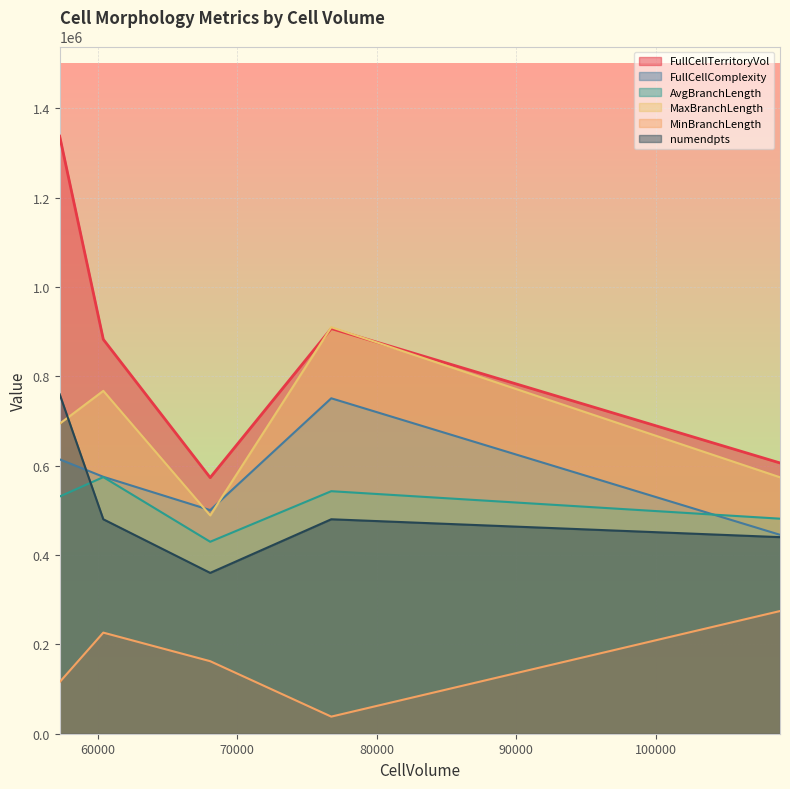

The FullCellComplexity series shows 445261.8 at 108906. True or false?

True